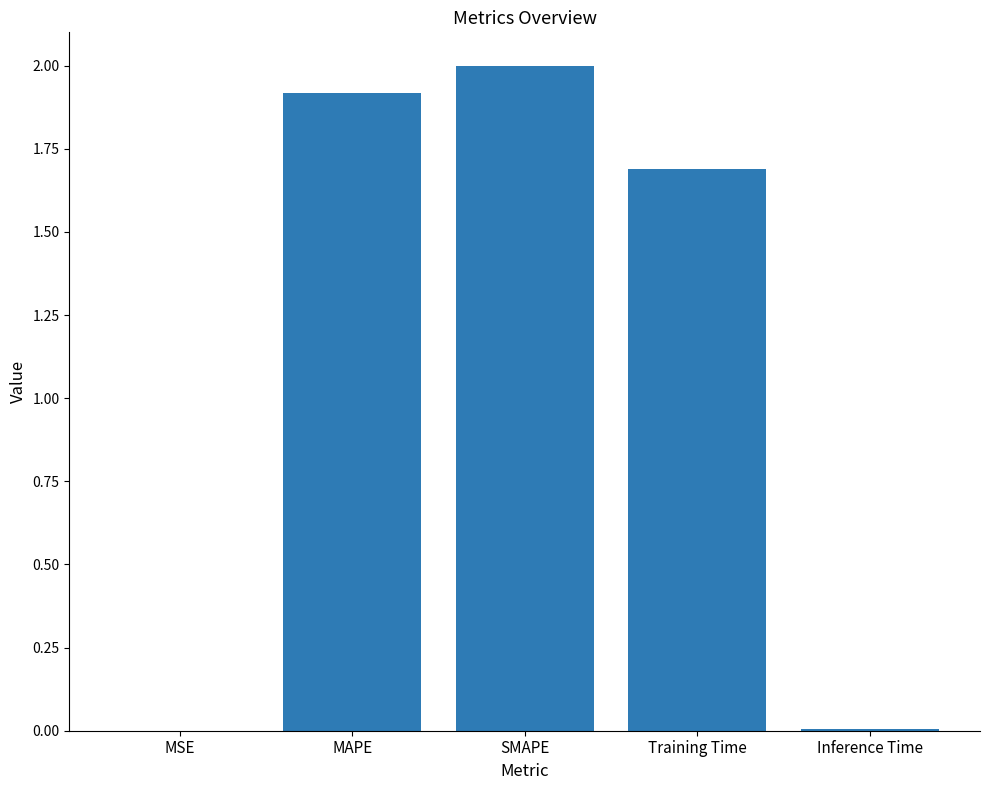

Are the bars grouped side by side (vs. stacked)?

No